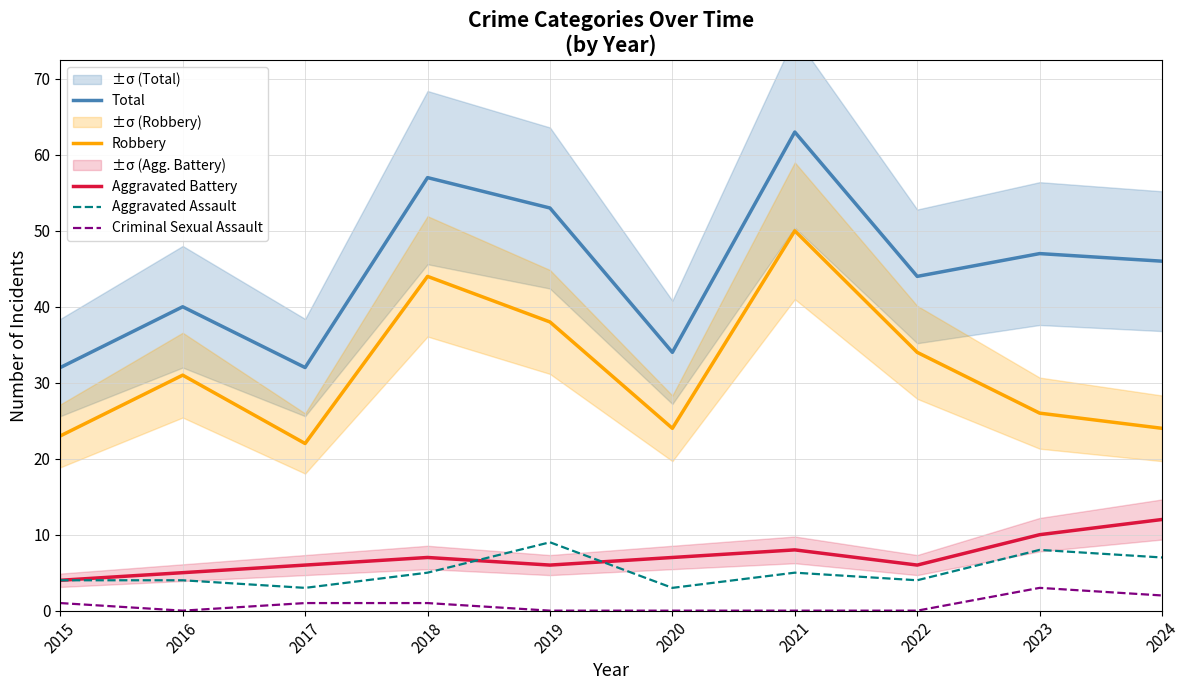

At which category is the sum across all series the highest?

2021